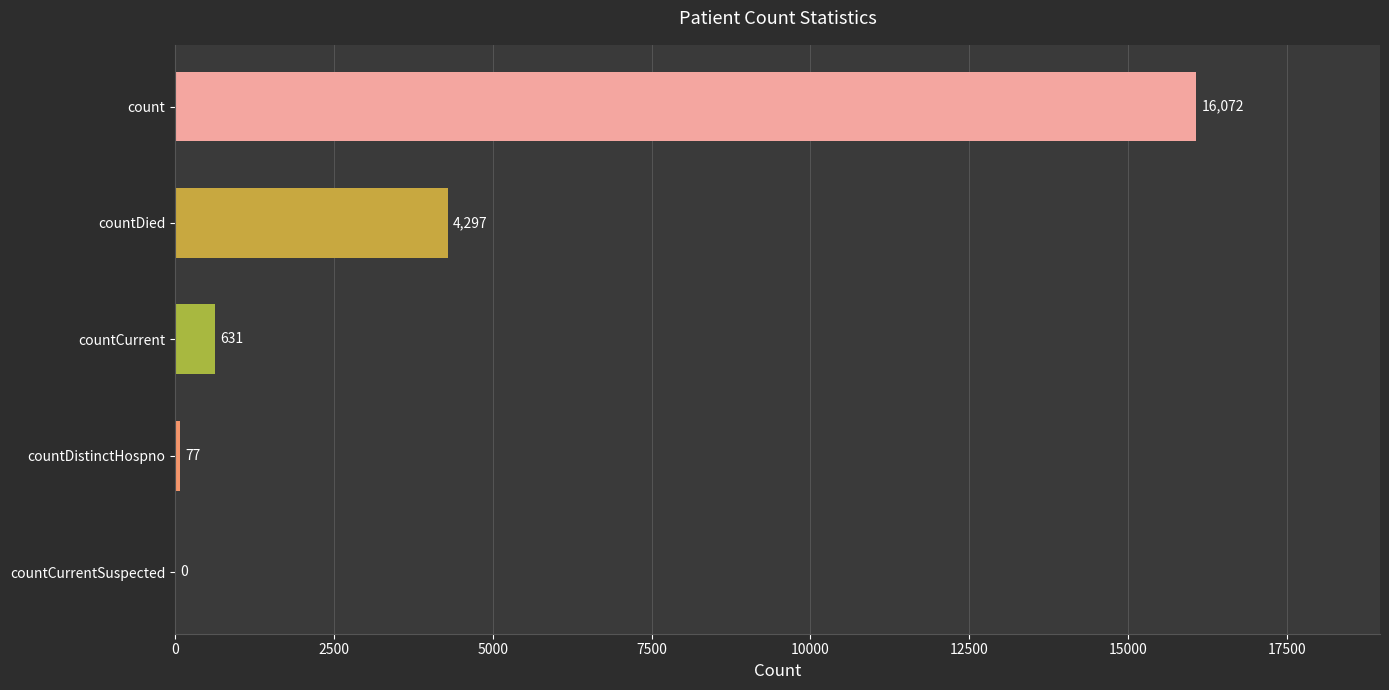

What is the approximate value at countDistinctHospno, to the nearest 100?

100